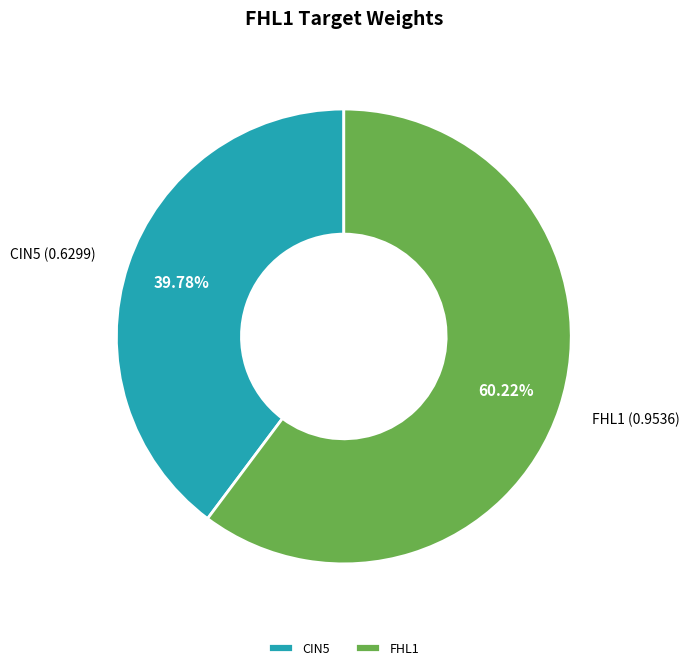

Which category has the smallest portion of the pie?

CIN5